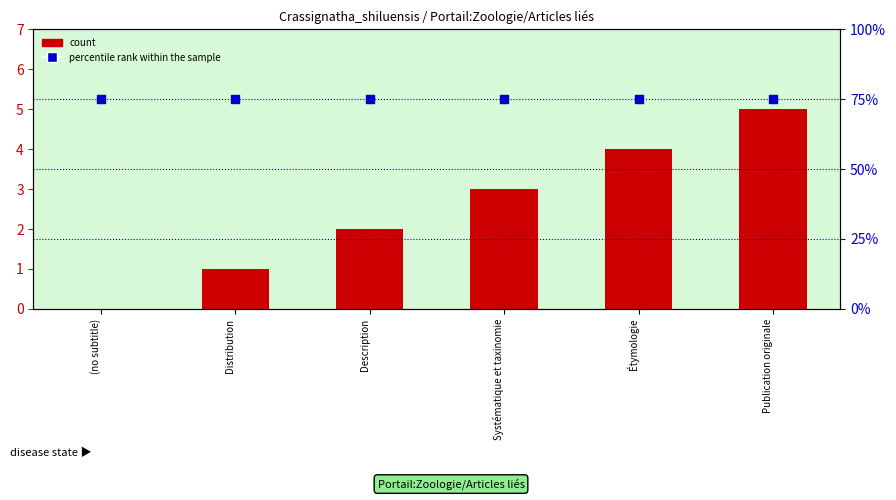

Which series contains the highest Y value?

percentile rank within the sample